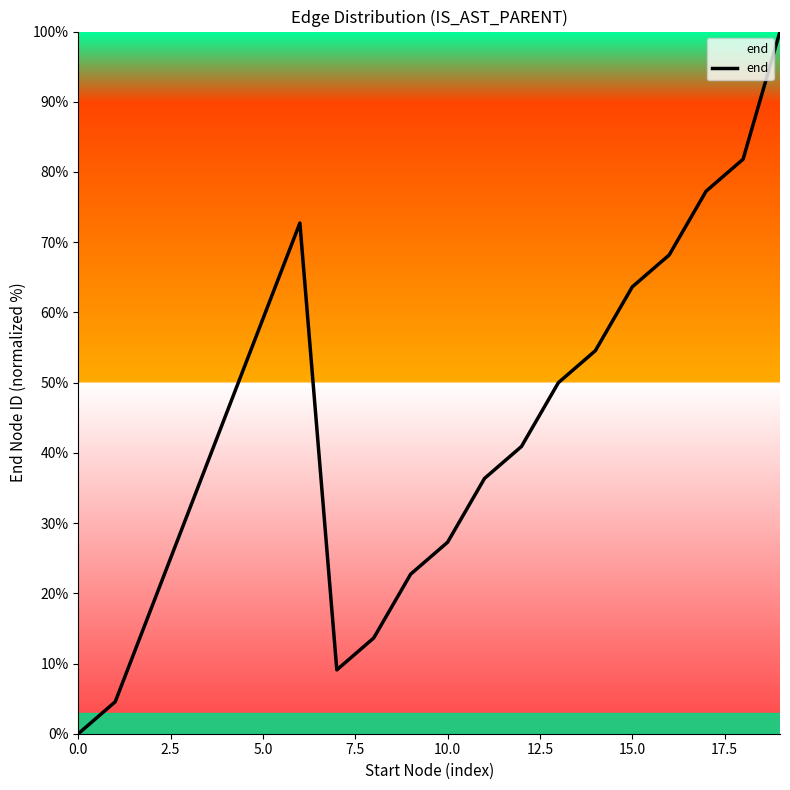

What is the greatest value displayed?

100.0